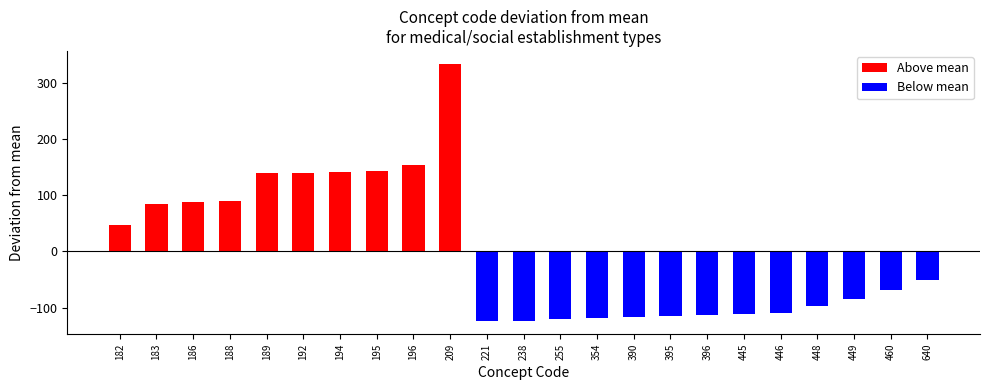

What is the difference between the maximum and second lowest values in the Above mean series?

250.0